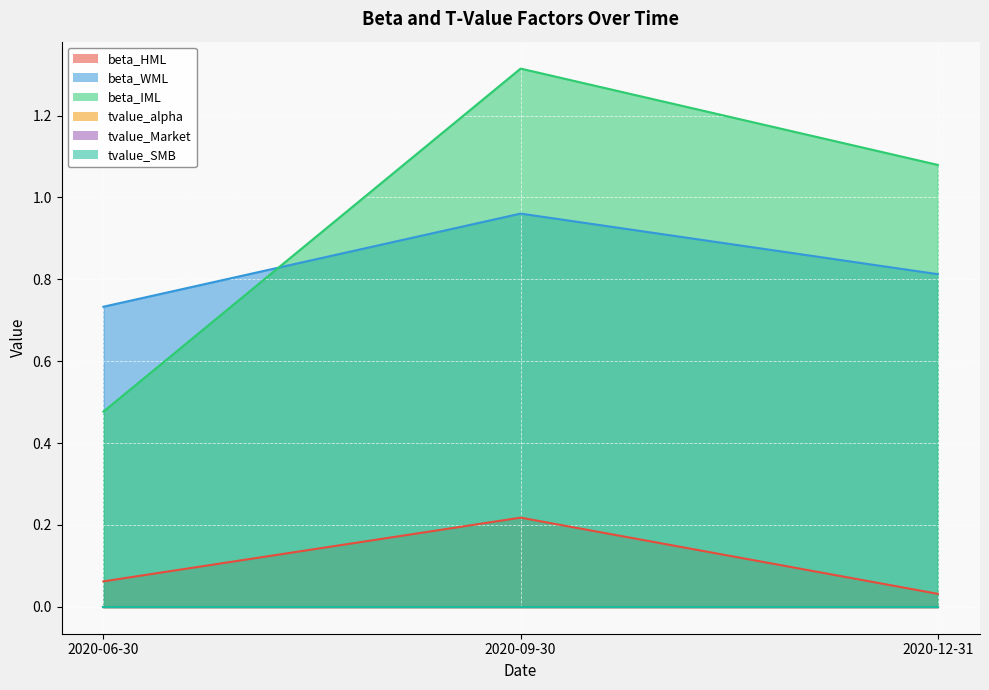

List the labels in order of beta_IML value, largest first.

2020-09-30, 2020-12-31, 2020-06-30